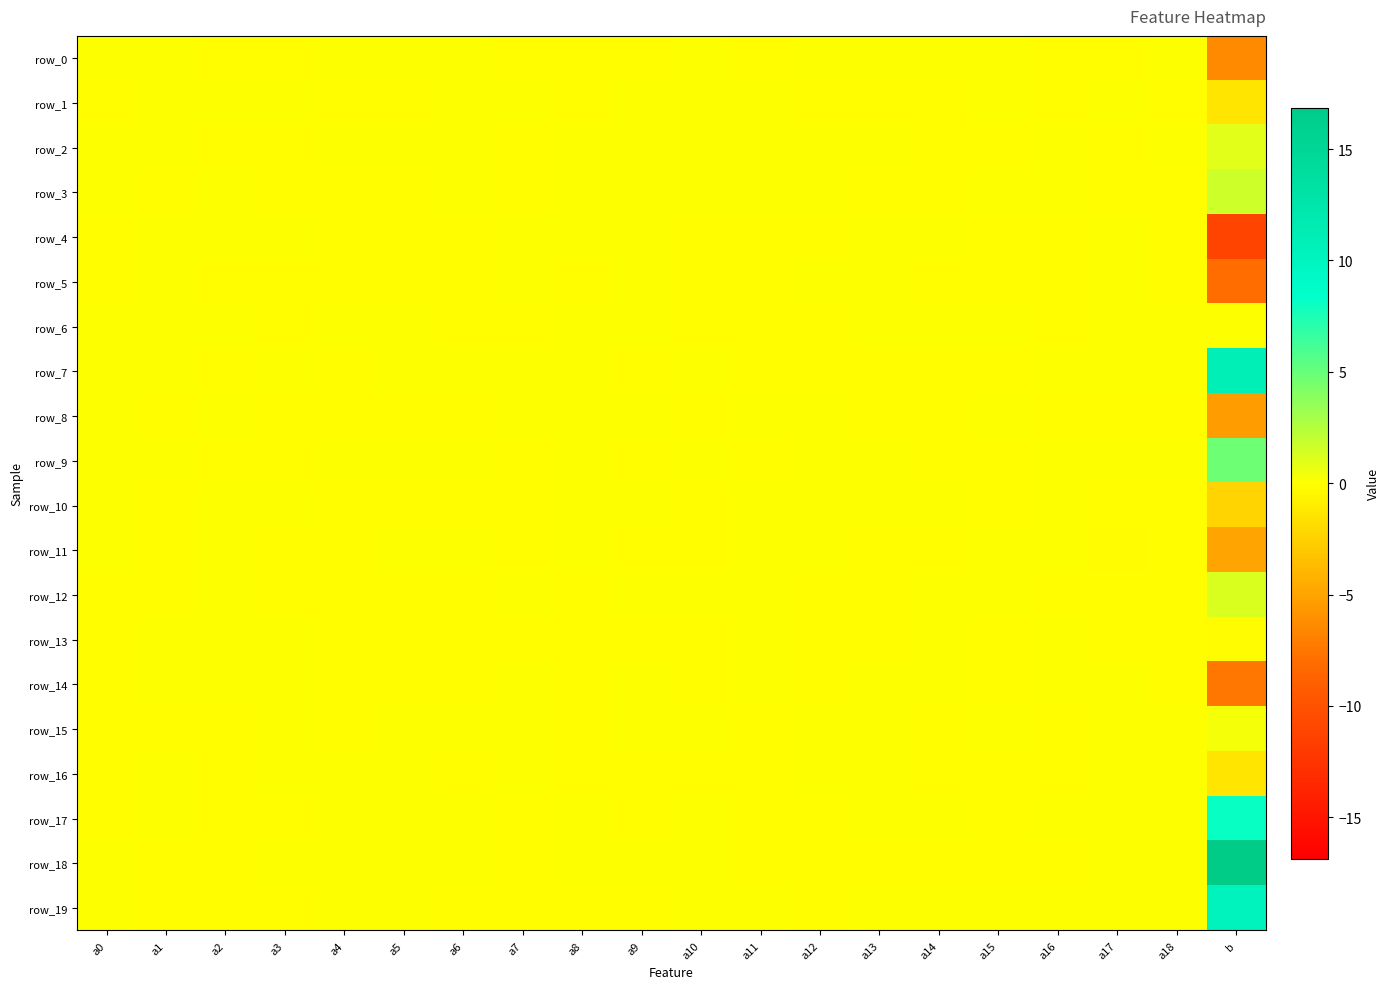

At which label does row_4 reach its minimum?

b